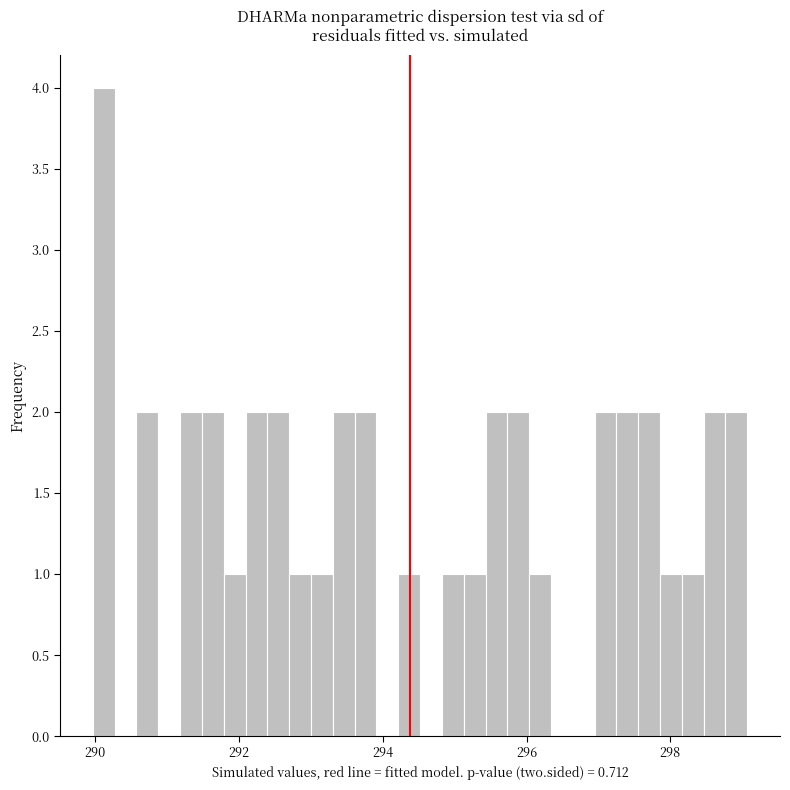

Around what value on the x-axis is the tallest bar? Give the approximate position of its centre, as read against the axis.

290.2